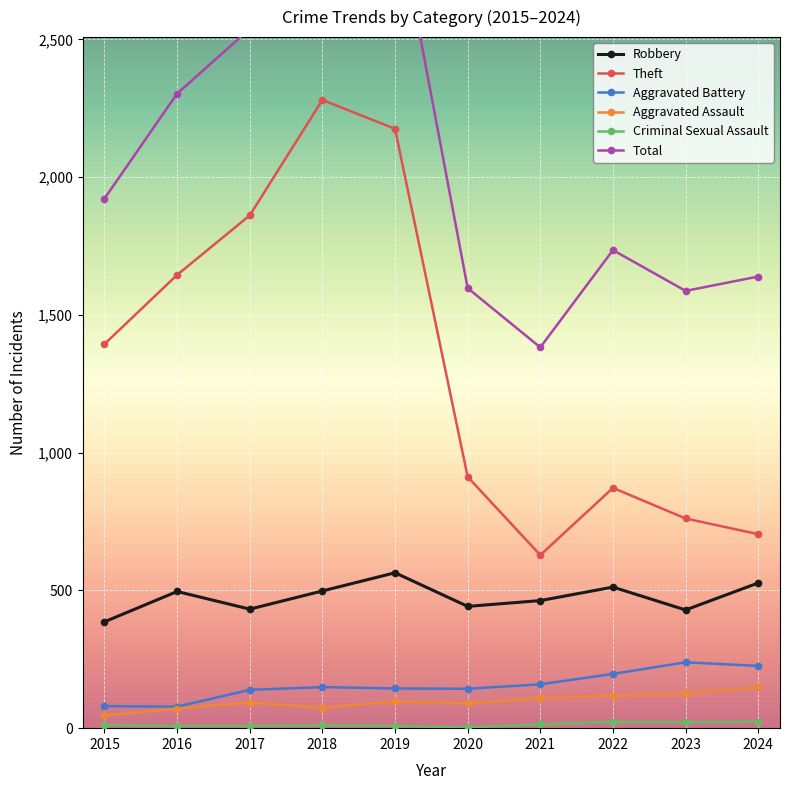

At which label does Aggravated Battery reach its peak?

2023